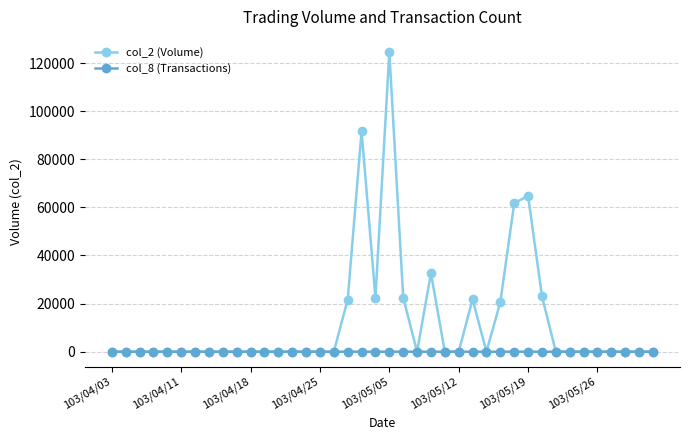

What is the maximum value shown in the chart?

124650